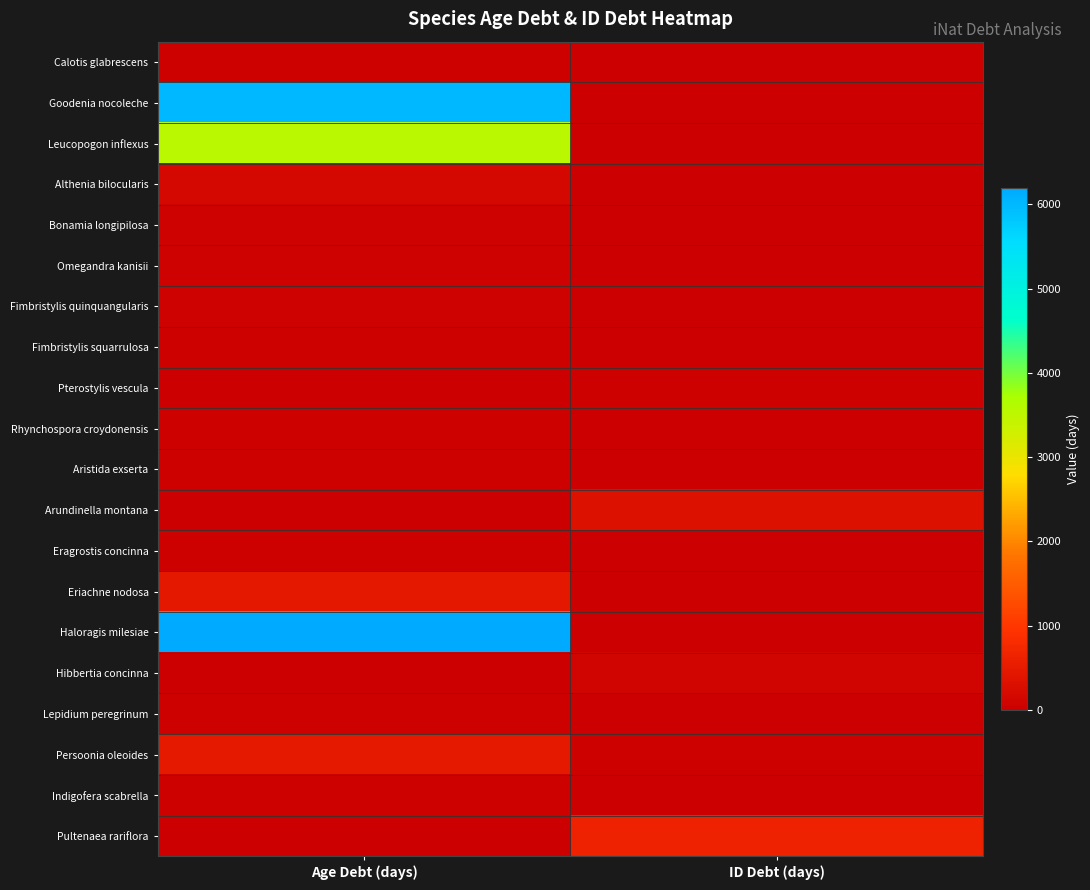

Rank the series by their maximum value, from highest to lowest.

Haloragis milesiae, Goodenia nocoleche, Leucopogon inflexus, Pultenaea rariflora, Persoonia oleoides, Eriachne nodosa, Arundinella montana, Althenia bilocularis, Hibbertia concinna, Omegandra kanisii, Fimbristylis quinquangularis, Bonamia longipilosa, Lepidium peregrinum, Indigofera scabrella, Rhynchospora croydonensis, Fimbristylis squarrulosa, Aristida exserta, Eragrostis concinna, Pterostylis vescula, Calotis glabrescens